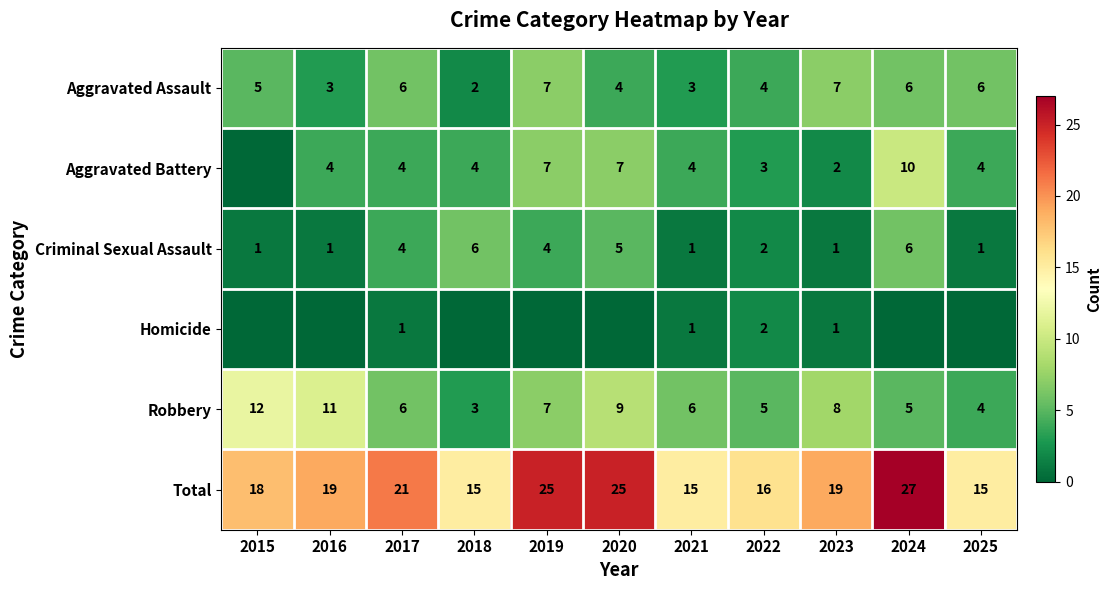

Where does the Criminal Sexual Assault series first go above 2?

2017